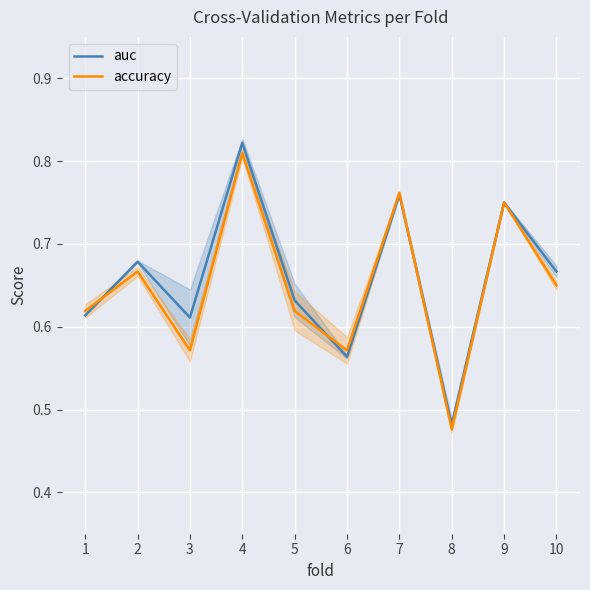

Where do auc and accuracy first cross each other?

1 and 2